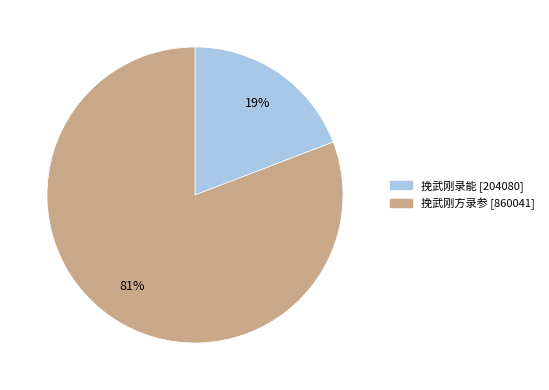

Rank the categories by value from highest to lowest.

挽武刚方录参, 挽武刚录能